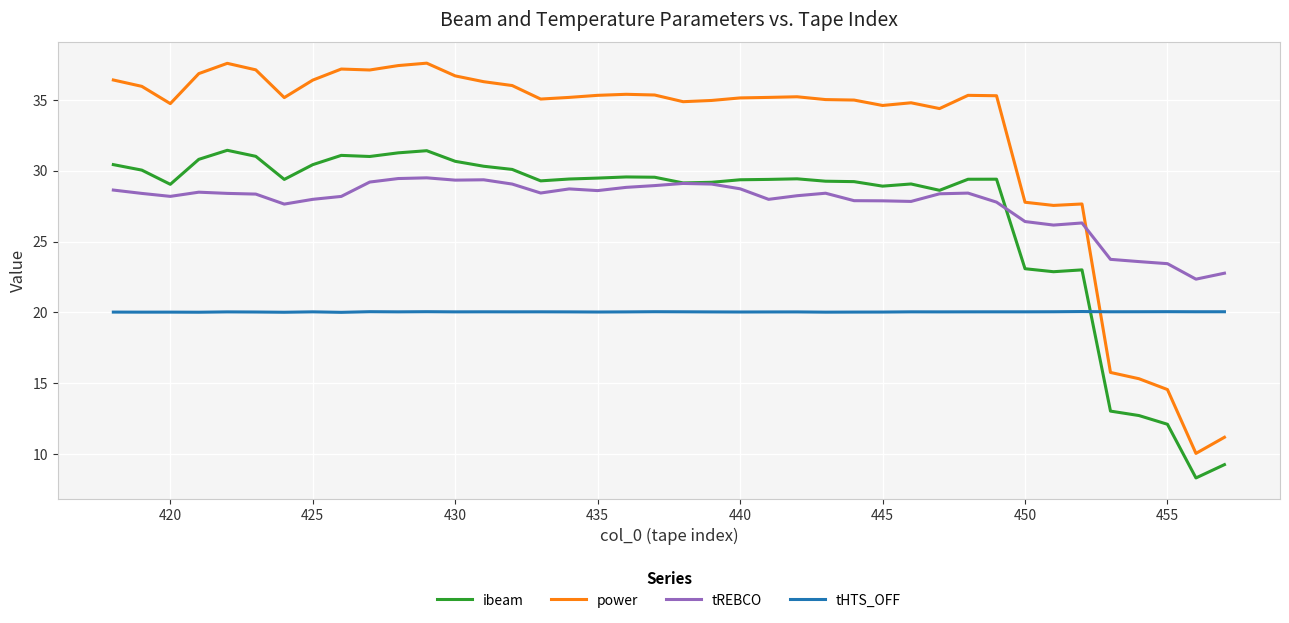

What is the maximum value for tREBCO?

29.5